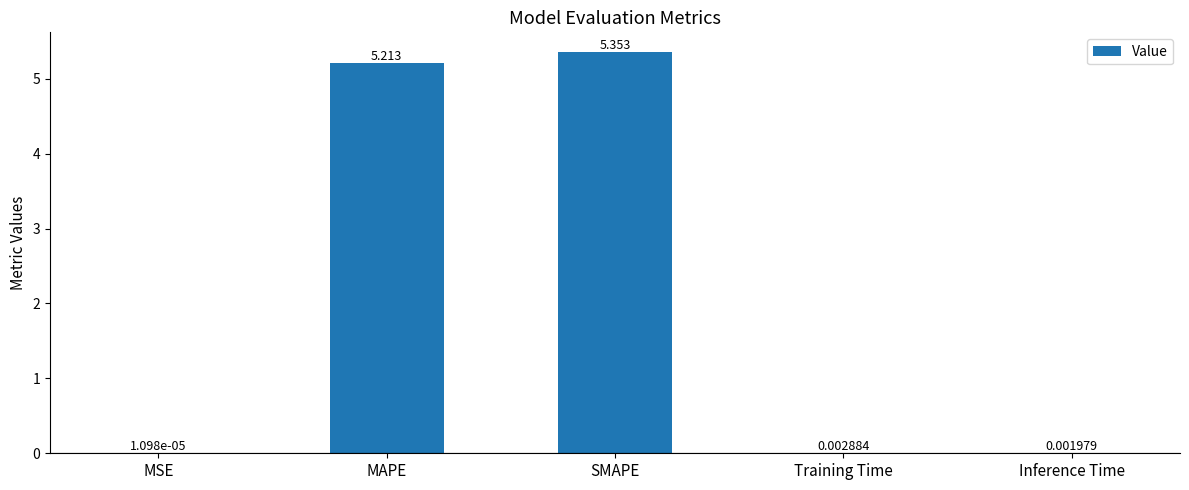

Which label corresponds to the largest value in the chart?

SMAPE